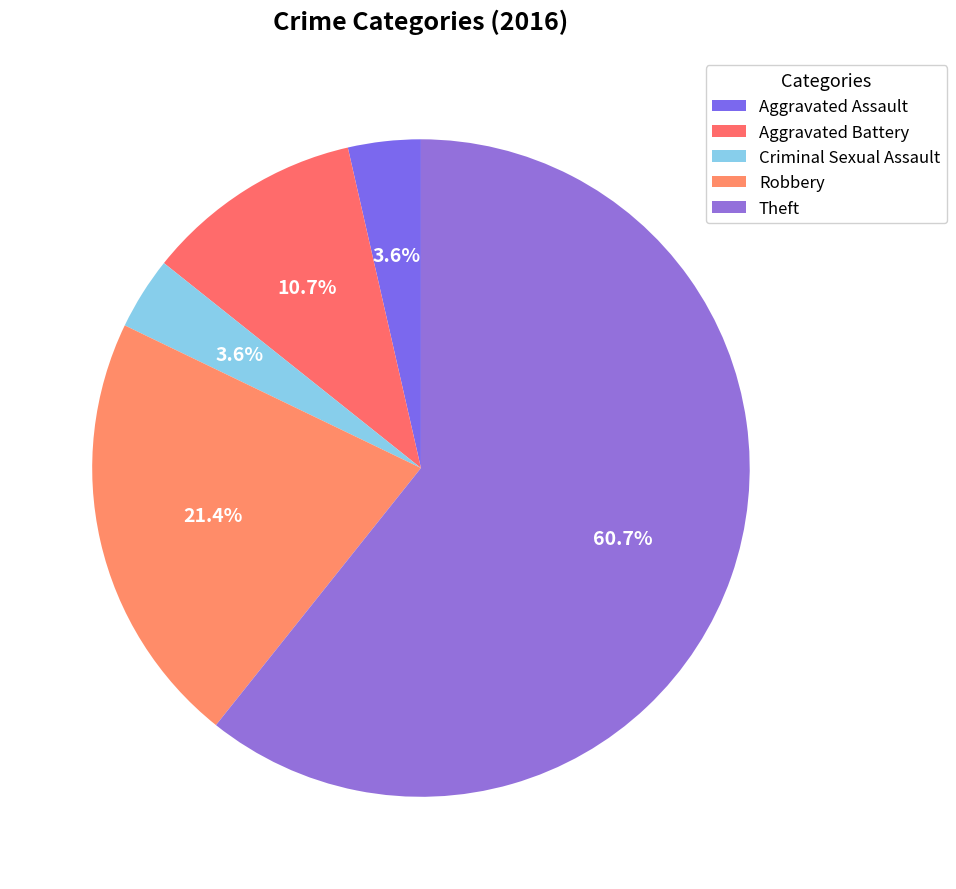

How many slices are in this pie chart?

5